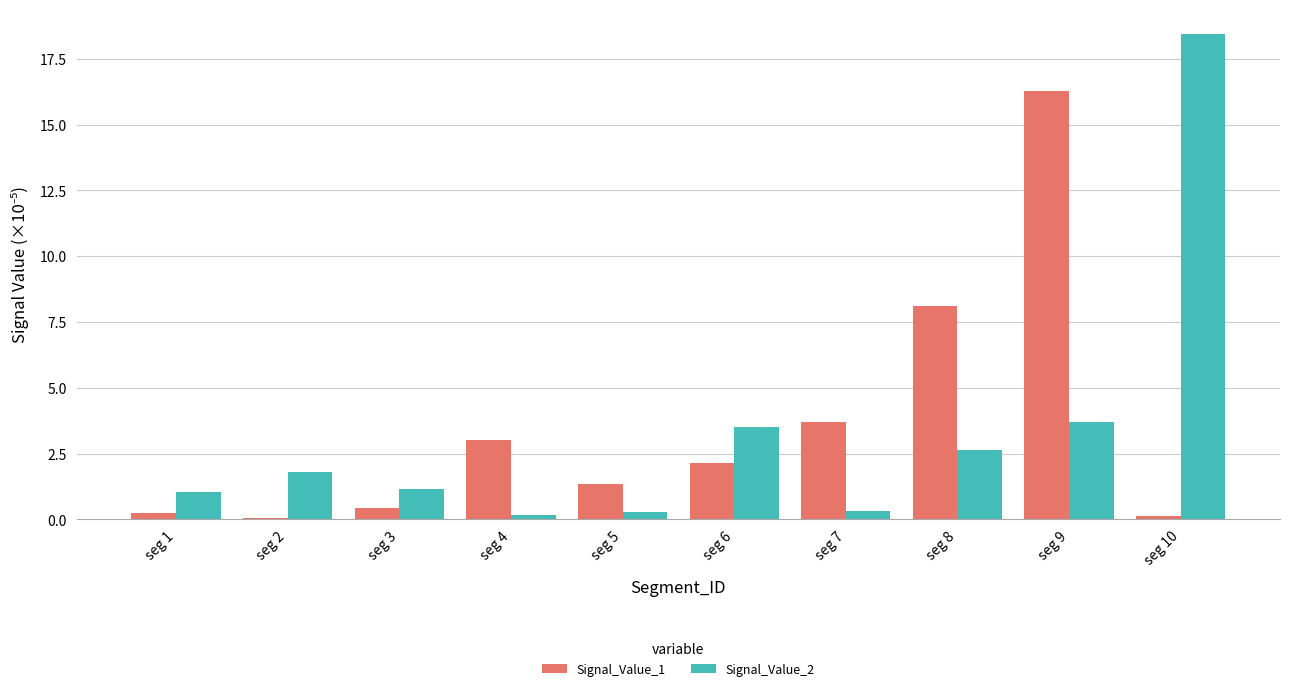

Which series has the widest spread of values?

Signal_Value_2